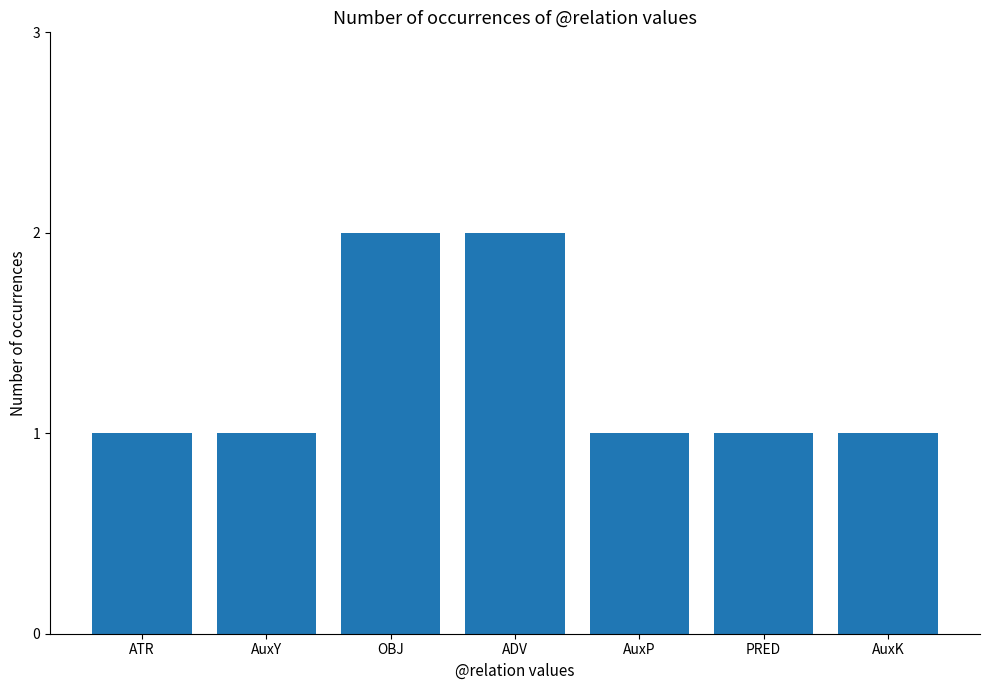

Reading right to left, transcribe all the data shown in this chart.

AuxK=1	PRED=1	AuxP=1	ADV=2	OBJ=2	AuxY=1	ATR=1